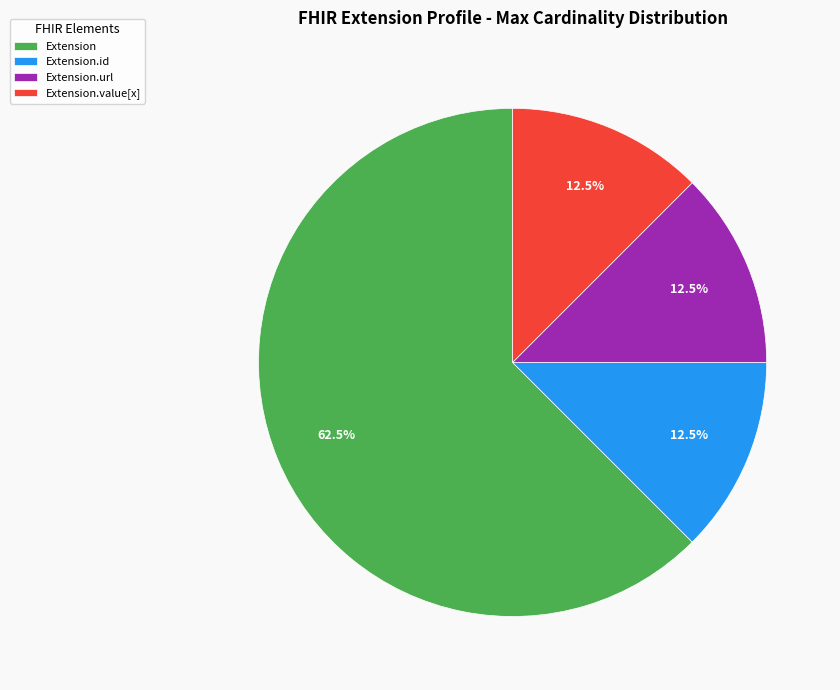

Which category accounts for the majority?

Extension